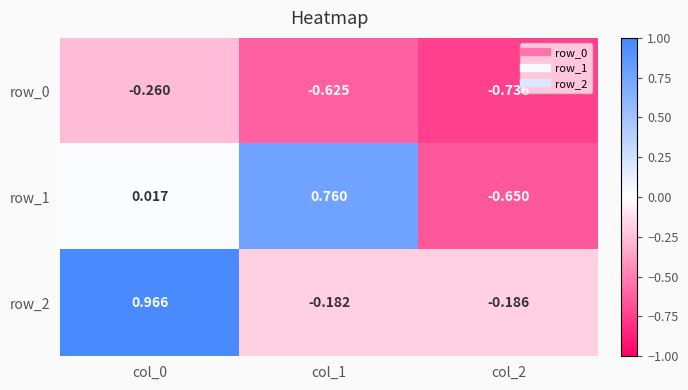

What is the spread (max minus min) of values at col_1?

1.4